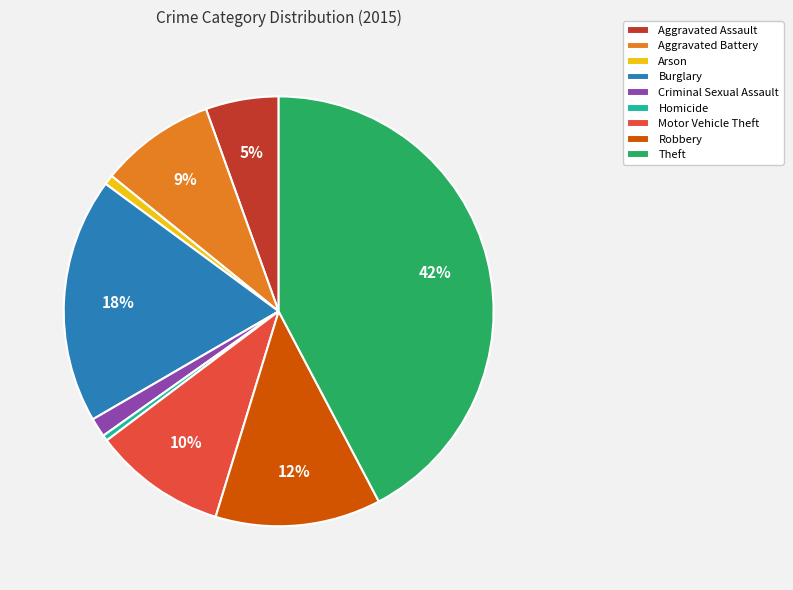

Is Motor Vehicle Theft the majority of the pie?

No